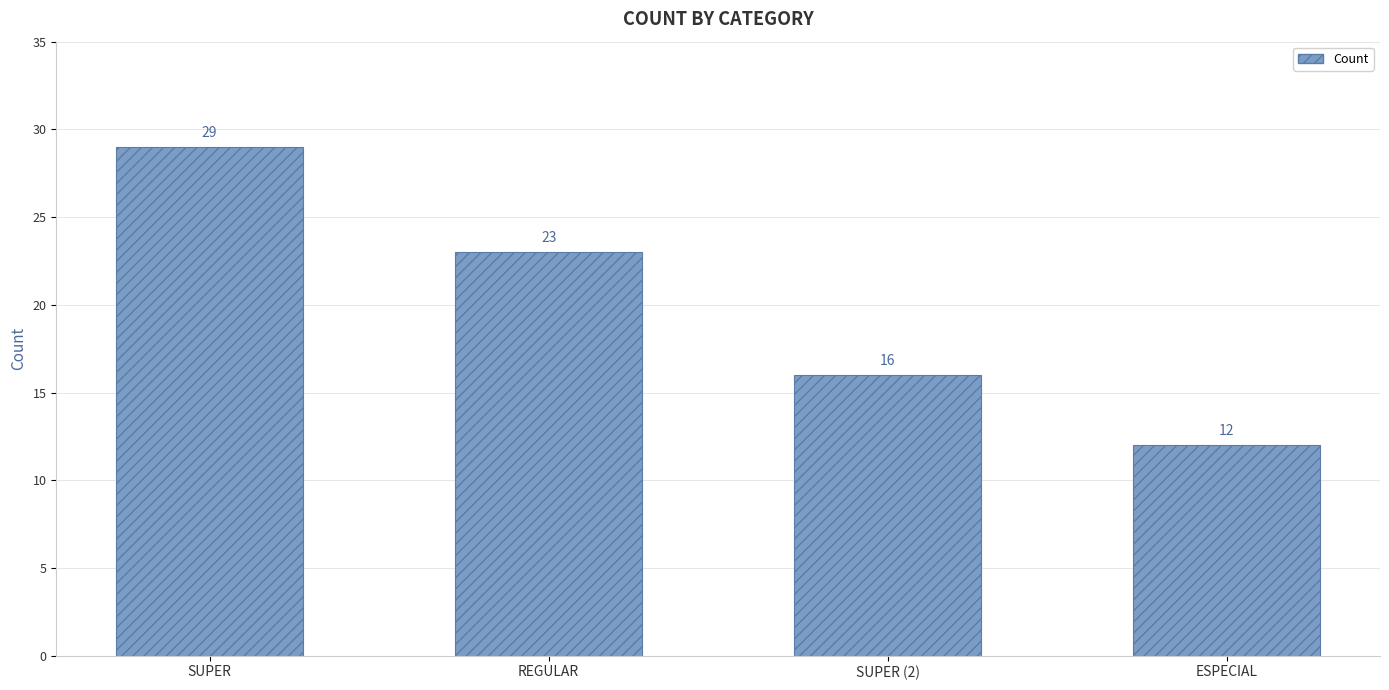

How many values are between 16 and 29?

3